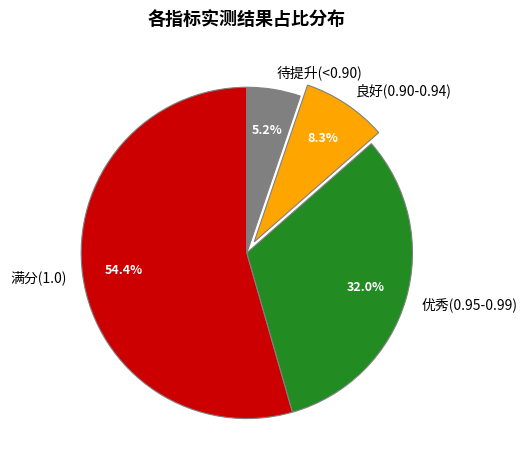

Between 待提升(<0.90) and 满分(1.0), which is larger?

满分(1.0)